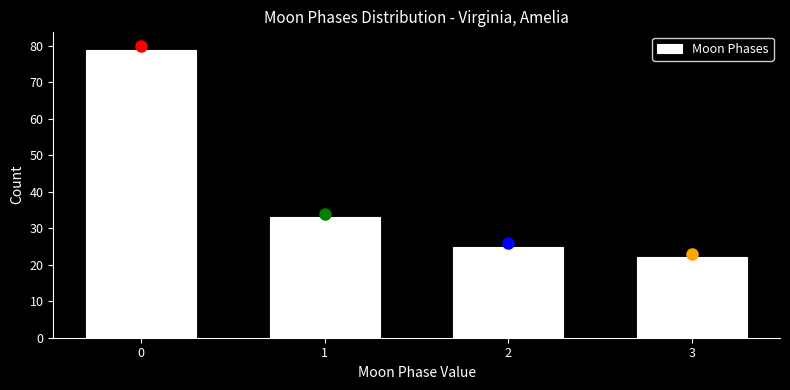

Reading right to left, list all the values displayed in this chart.

22	25	33	79